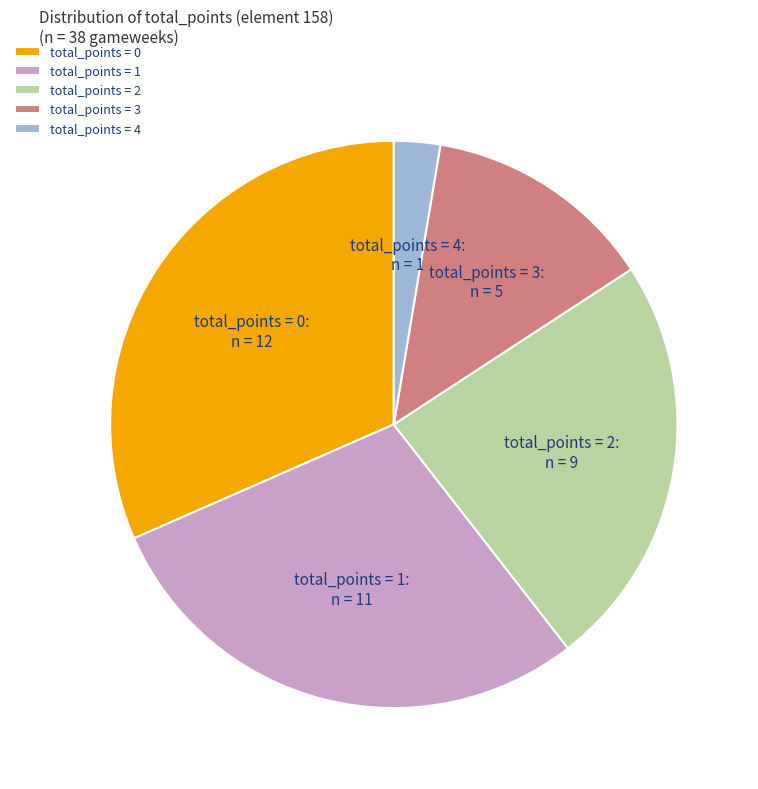

Combined, do total_points = 0 and total_points = 1 account for over 50%?

Yes